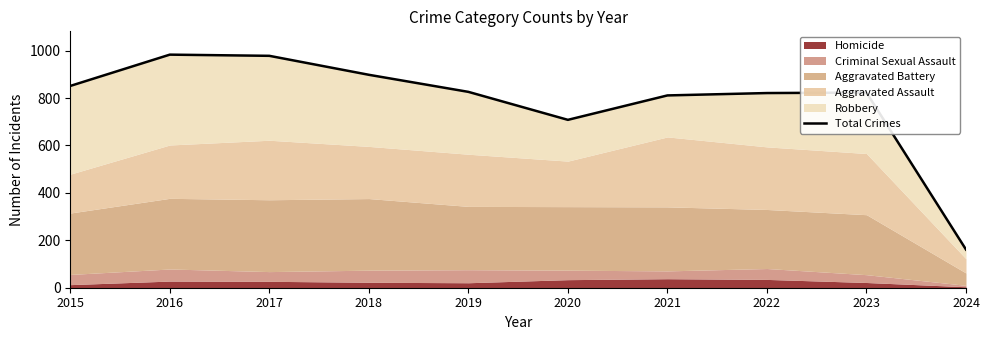

At which category does the data reach its first local peak?

2016